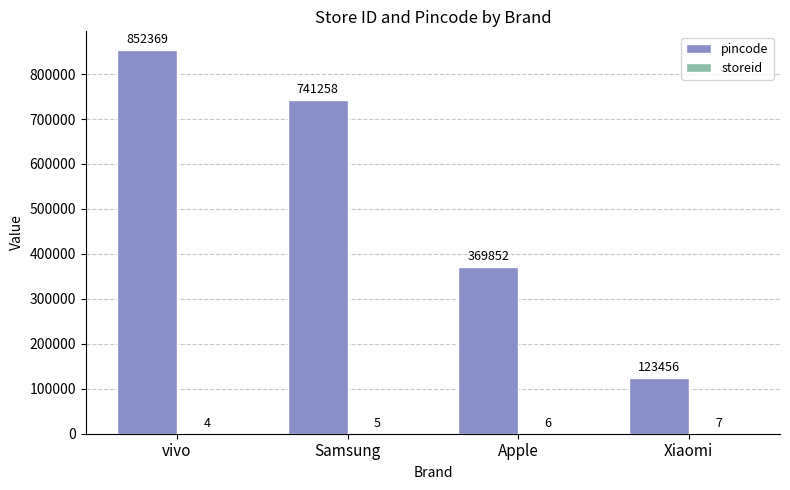

Which series has the largest total across all categories?

pincode